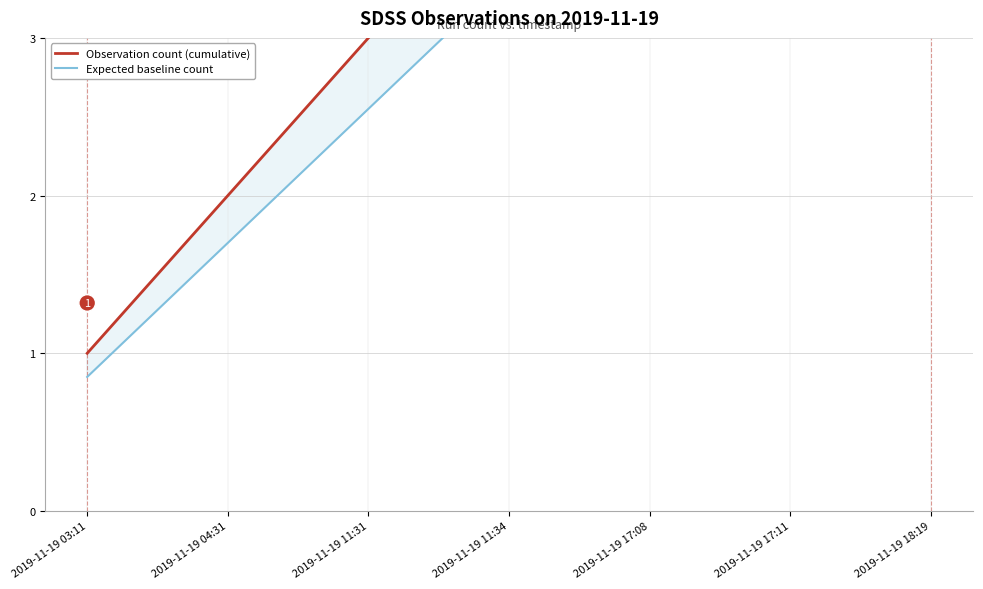

At how many categories does at least one series exceed 4?

3